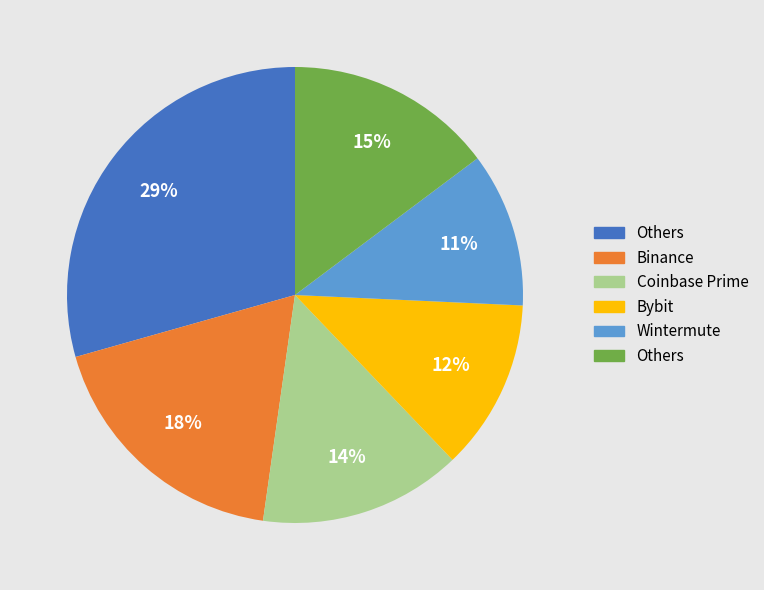

To the nearest percent, what is the average slice percentage?

17%